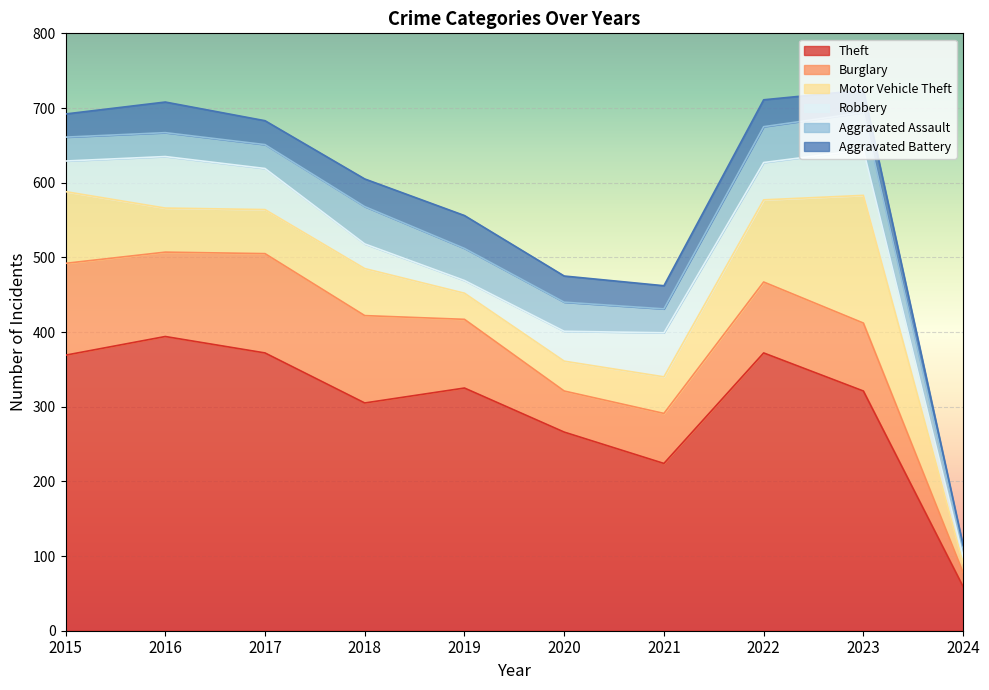

What is the value of the Aggravated Assault point at the 8th from the left?

48